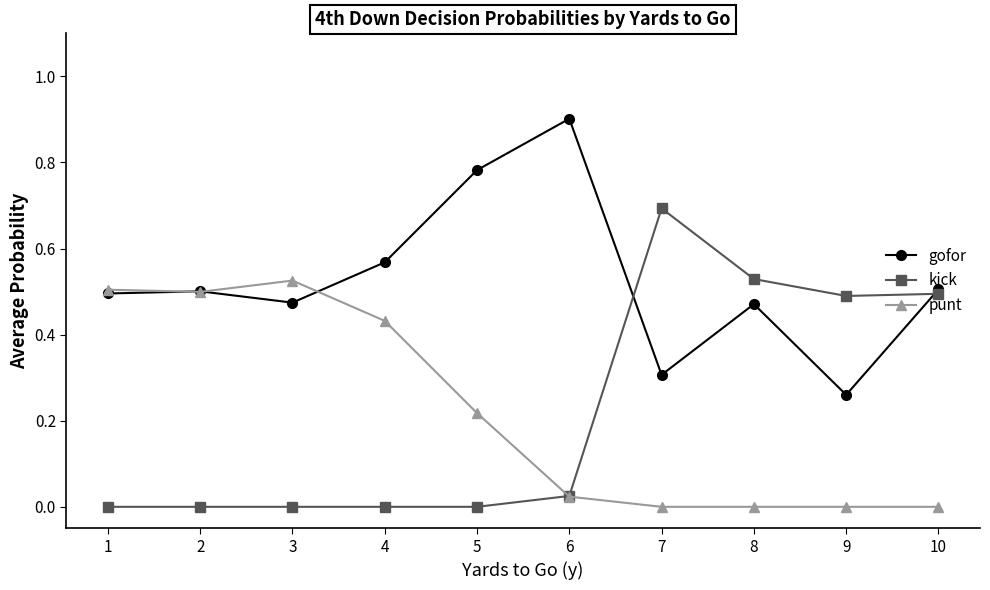

True or false: punt has a value of 0.1 at 4.

False